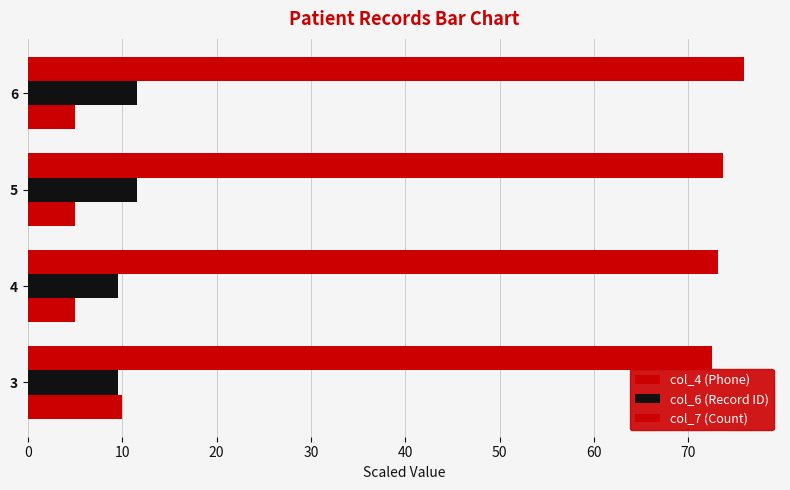

Count the number of categories in the chart.

4